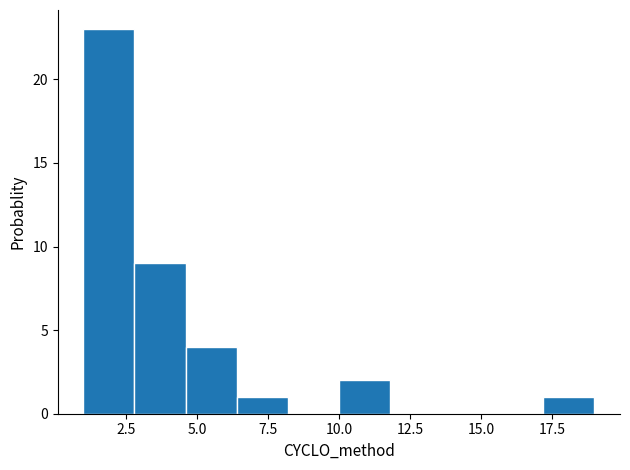

Read against the x-axis, roughly where is the centre of the tallest bar?

2.0